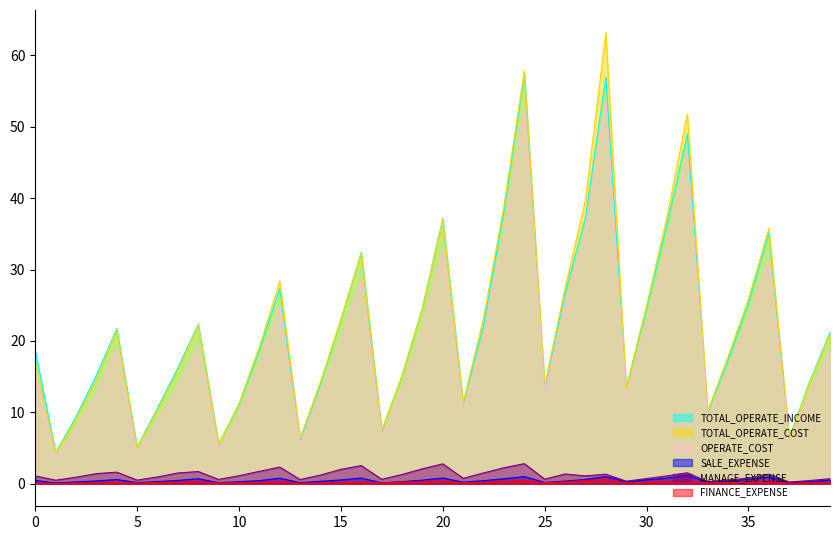

Which series has the widest spread of values?

TOTAL_OPERATE_COST